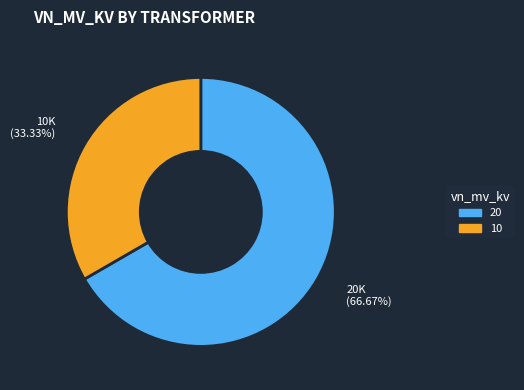

Is there any slice that represents more than half of the pie?

Yes